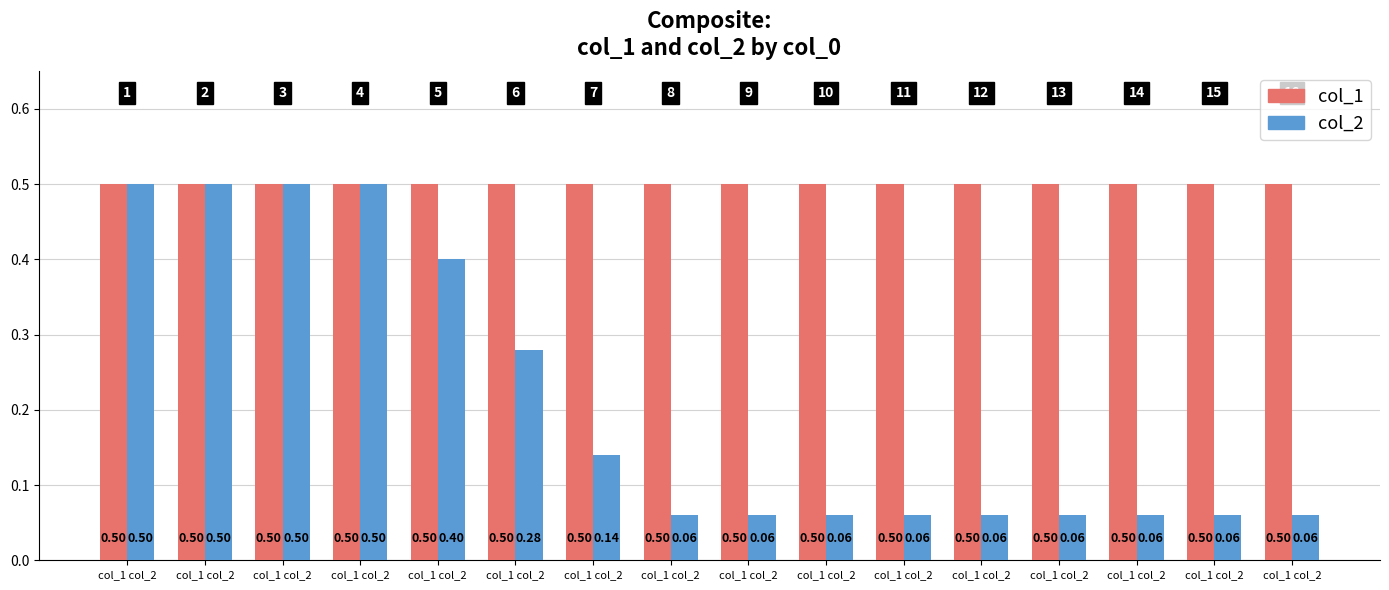

Rank the categories by col_1 value from lowest to highest.

col_1 col_2, col_1 col_2, col_1 col_2, col_1 col_2, col_1 col_2, col_1 col_2, col_1 col_2, col_1 col_2, col_1 col_2, col_1 col_2, col_1 col_2, col_1 col_2, col_1 col_2, col_1 col_2, col_1 col_2, col_1 col_2